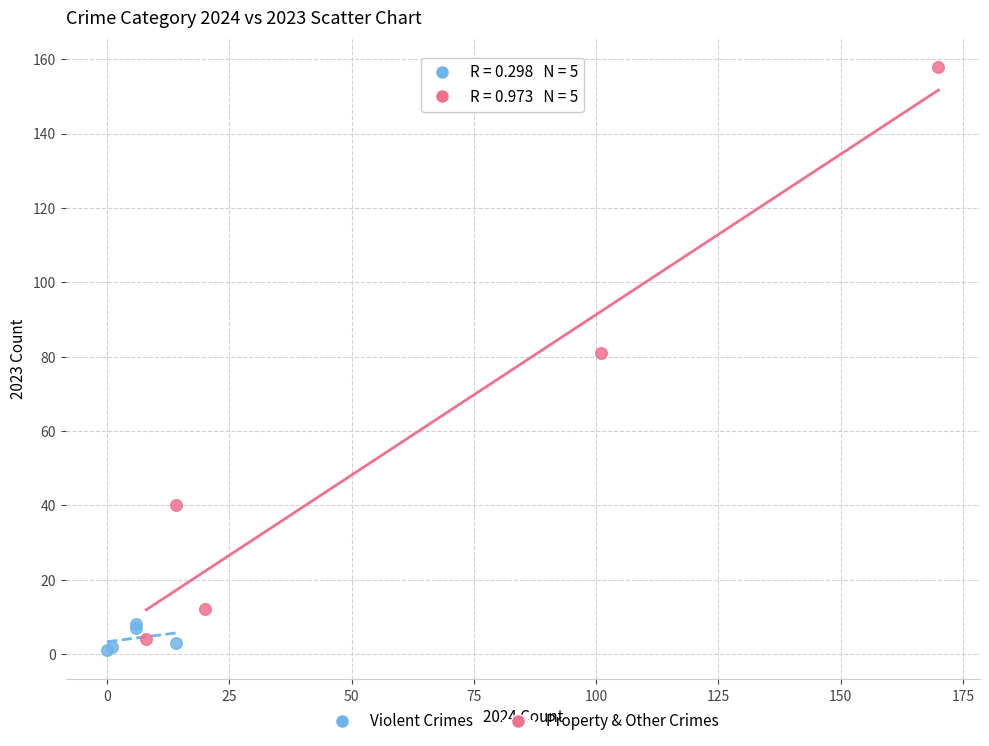

Which series reaches the maximum Y coordinate?

Property & Other Crimes